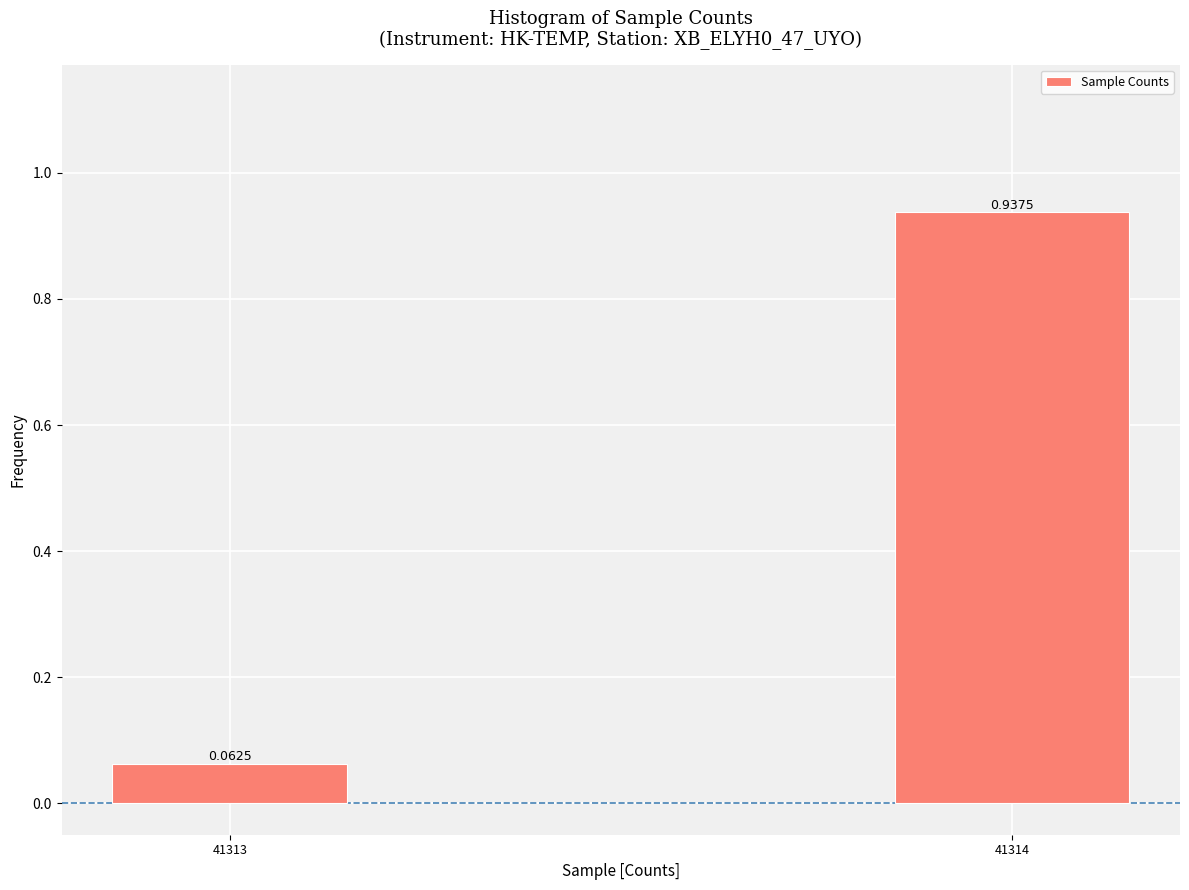

List the labels in order of value, smallest first.

41313, 41314